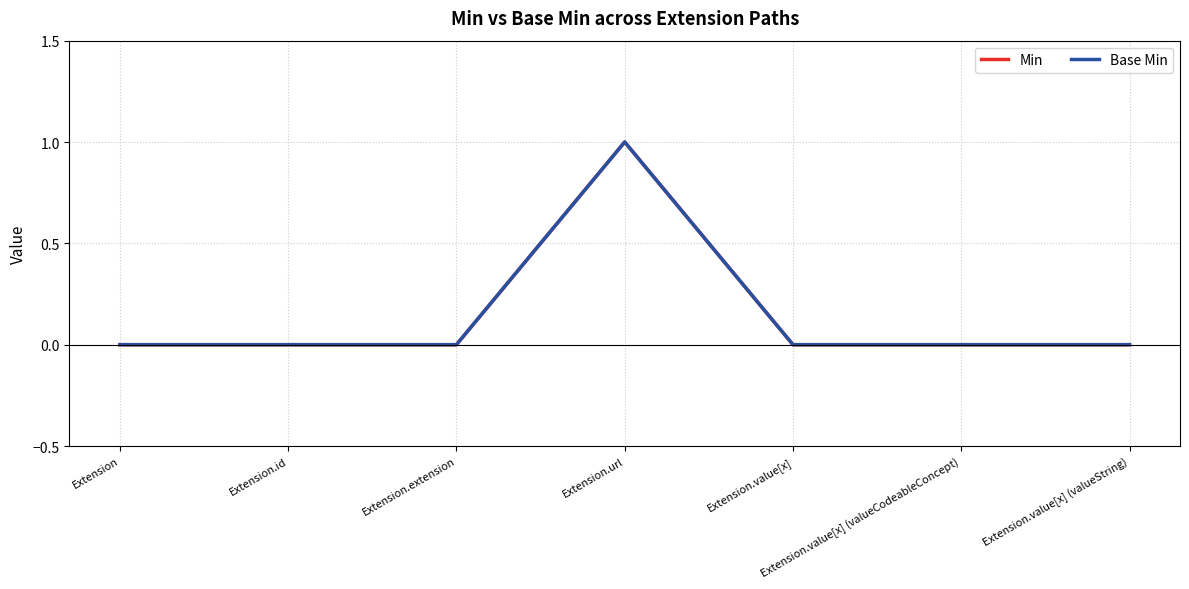

True or false: Min has a value of 0 at Extension.id.

True